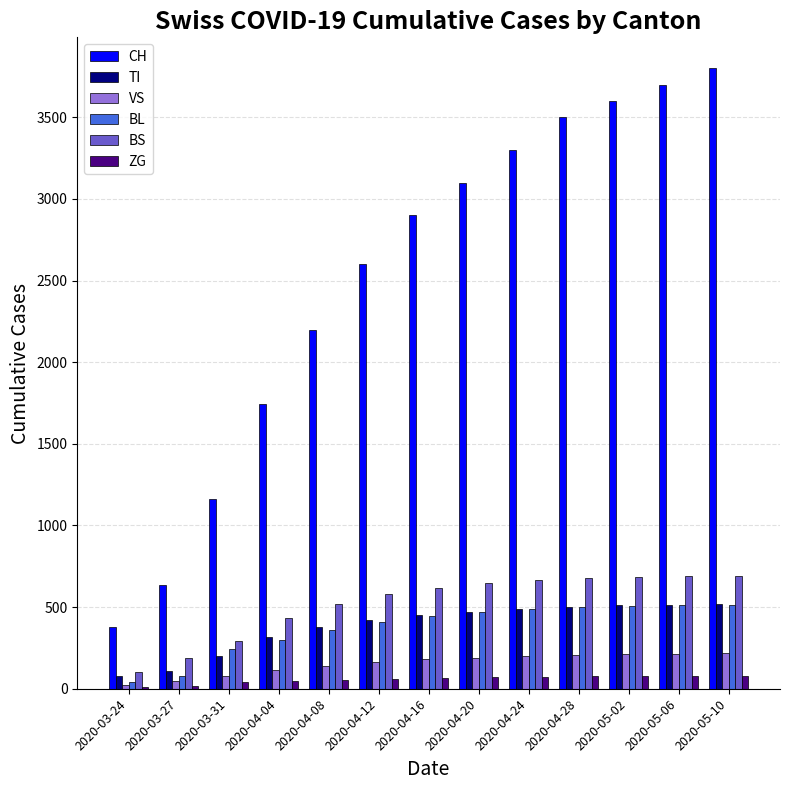

Which series changed the most between 2020-04-12 and 2020-04-20?

CH